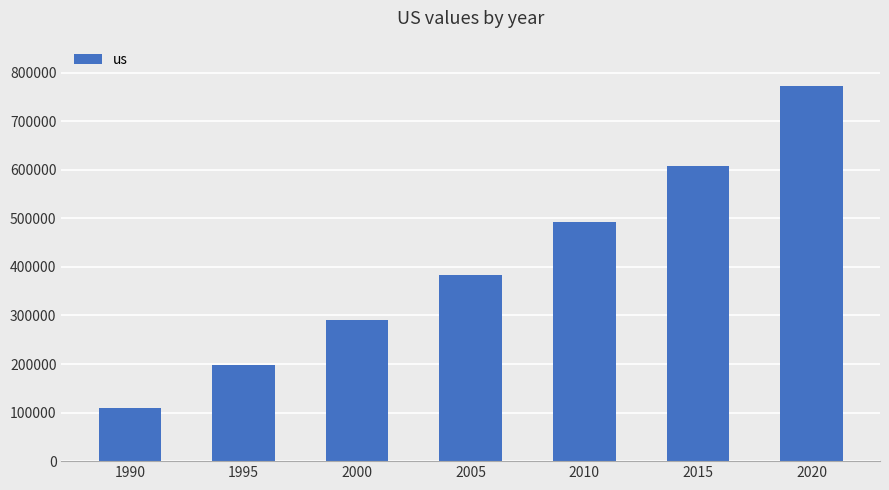

Which label corresponds to the largest value in the chart?

2020